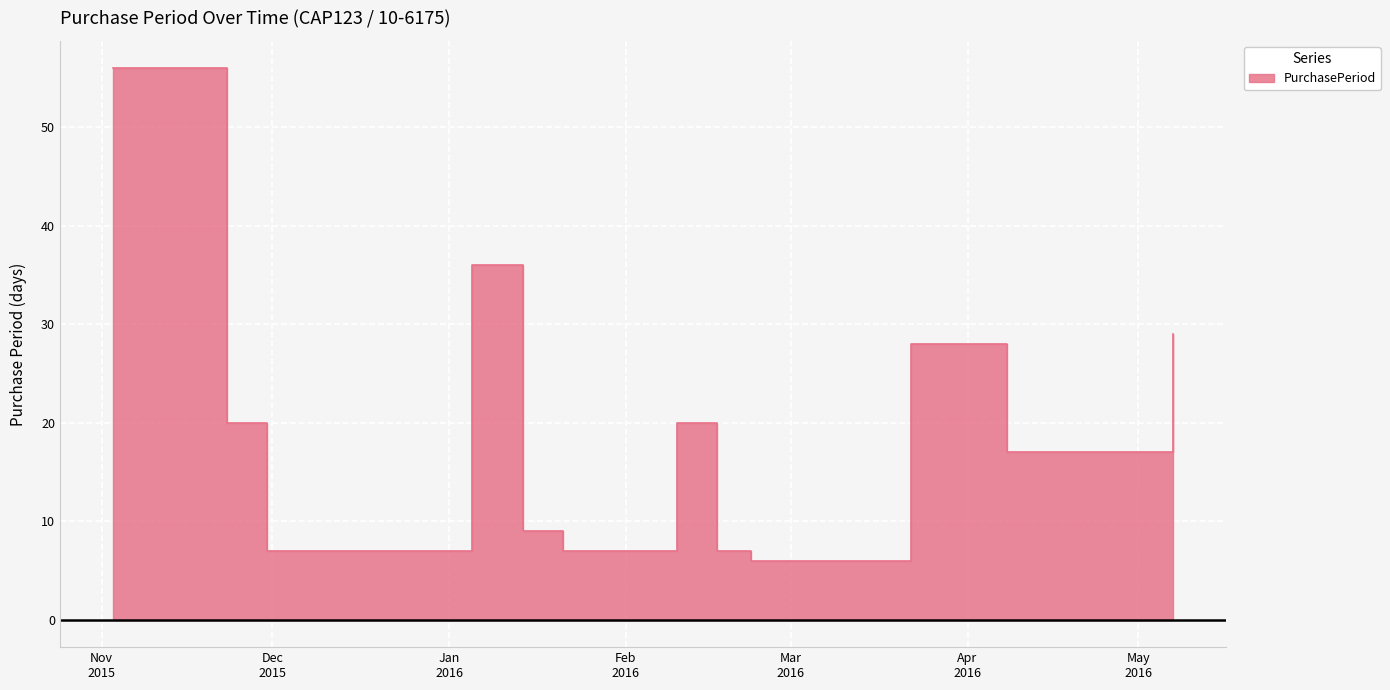

The chart shows a value of 20 at 2015-11-23. True or false?

True